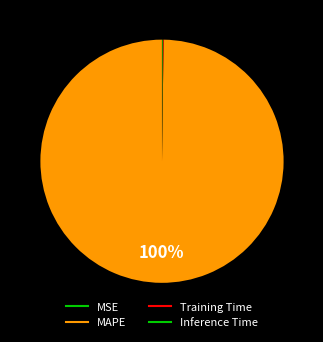

Combined, do Inference Time and MSE account for over 50%?

No